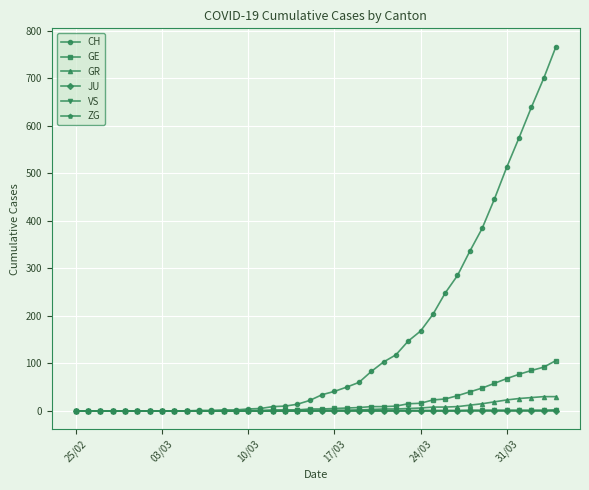

How many lines are shown in the chart?

6